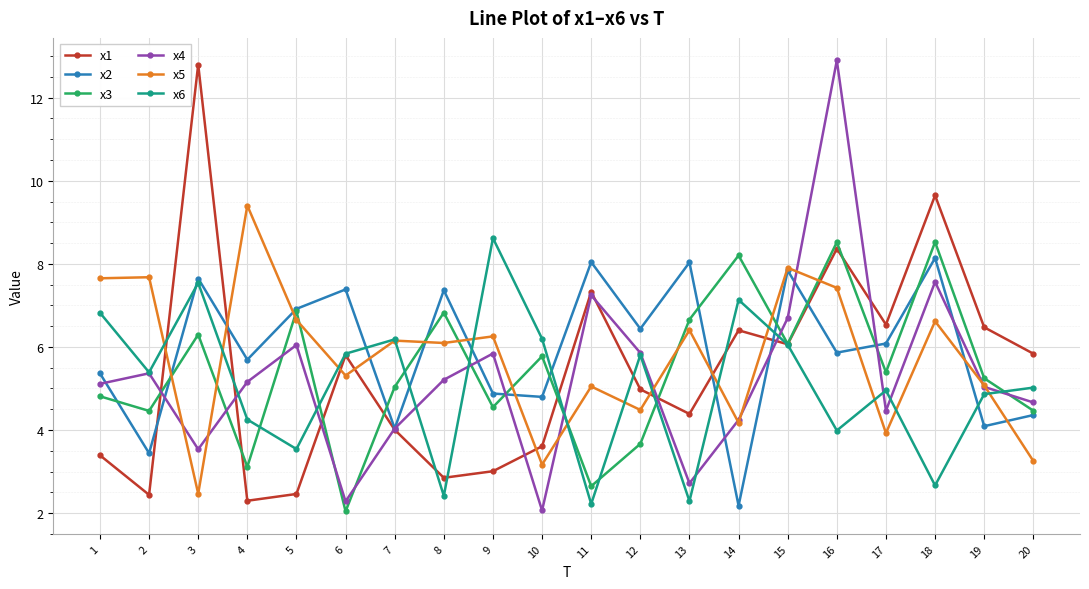

What is the difference between the highest and lowest values at 12?

2.8